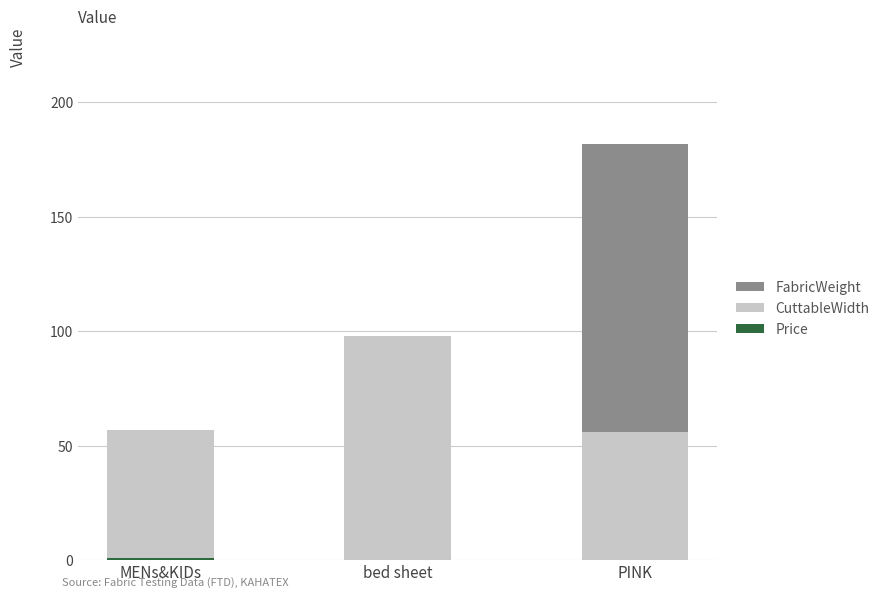

What is the total value across all series at PINK?

182